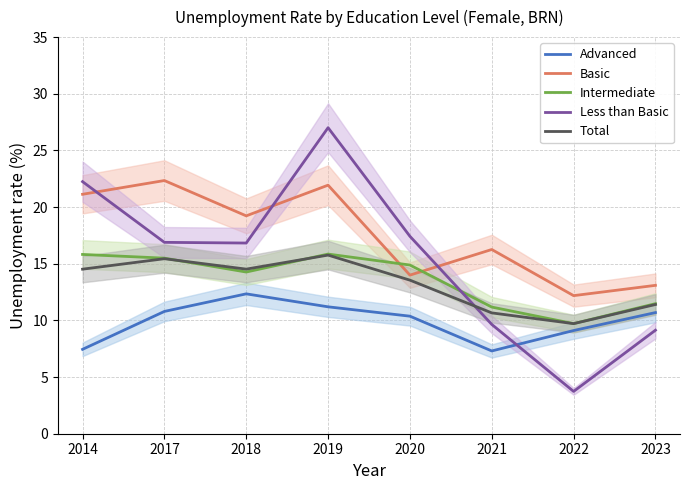

What is the approximate value of Basic at 2022?

12.2